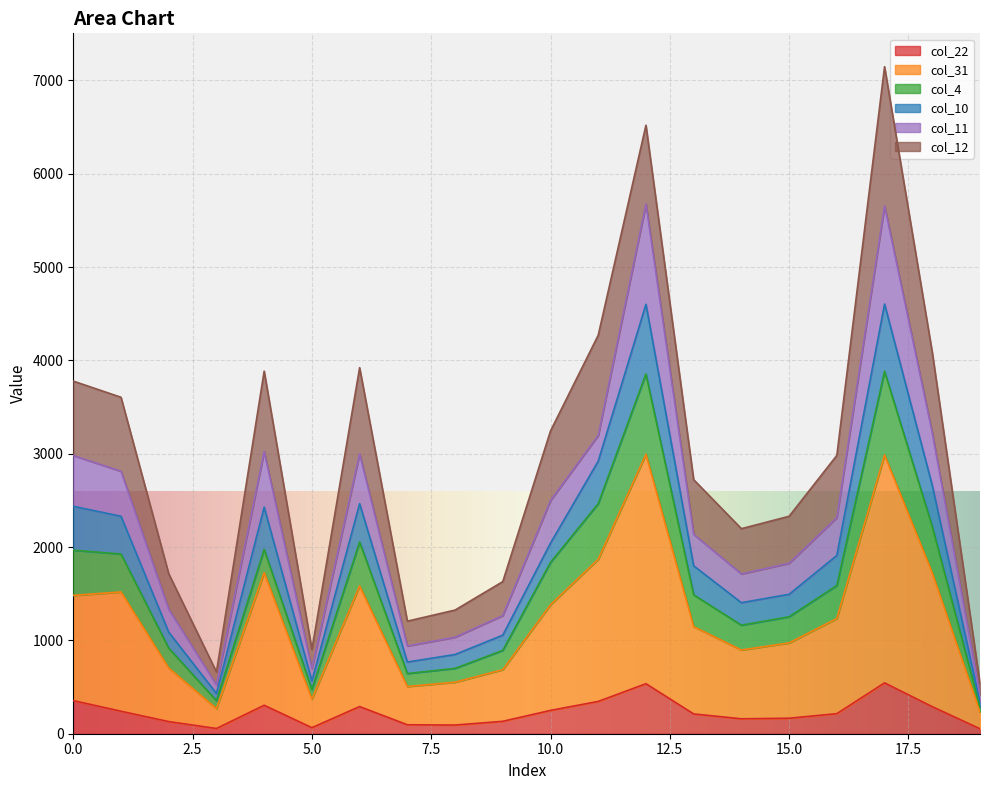

What is the value of the col_10 point at the 2nd from the left?

2330